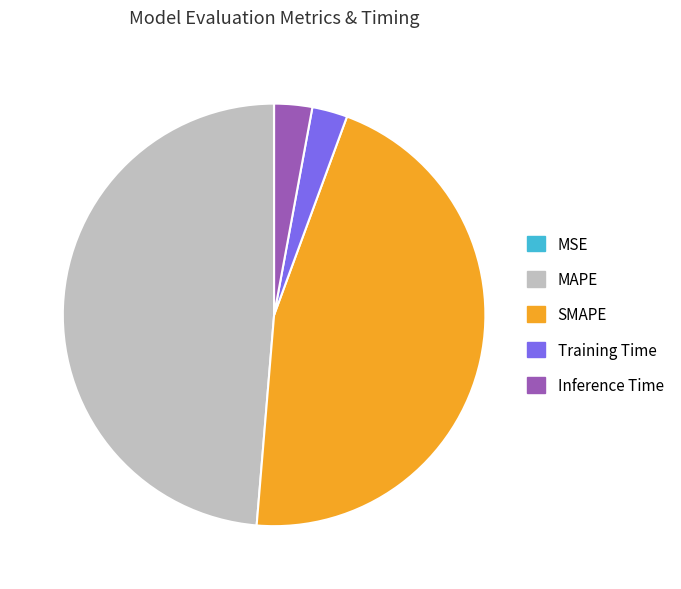

True or false: Training Time accounts for 10% of the total.

False